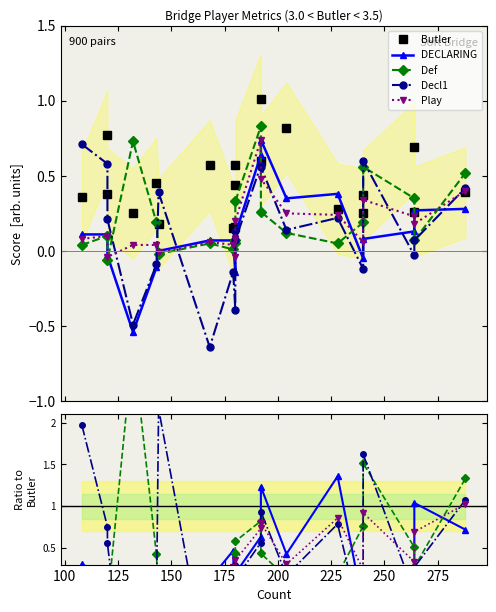

Is this an area chart (filled region under the line)?

No